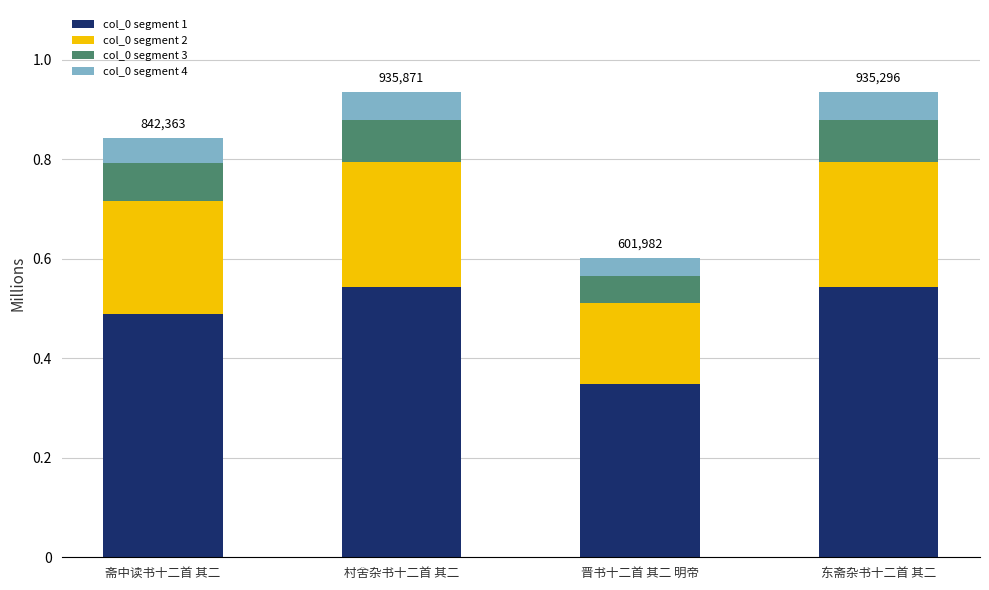

Does the chart contain stacked bars?

Yes